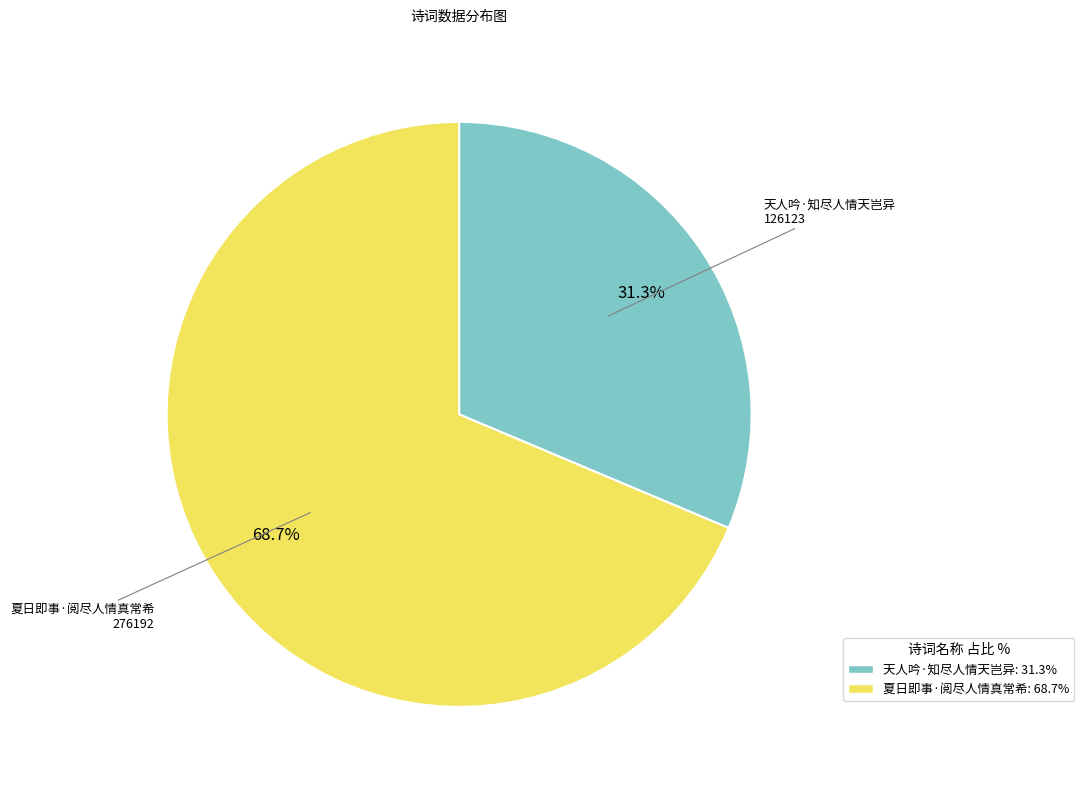

Between 夏日即事·阅尽人情真常希 and 天人吟·知尽人情天岂异, which is larger?

夏日即事·阅尽人情真常希